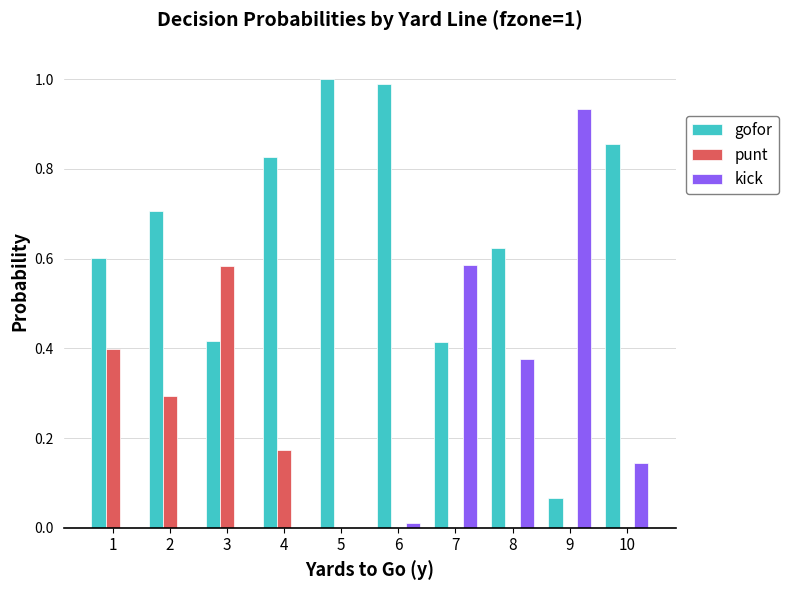

Which series has the largest total across all categories?

gofor